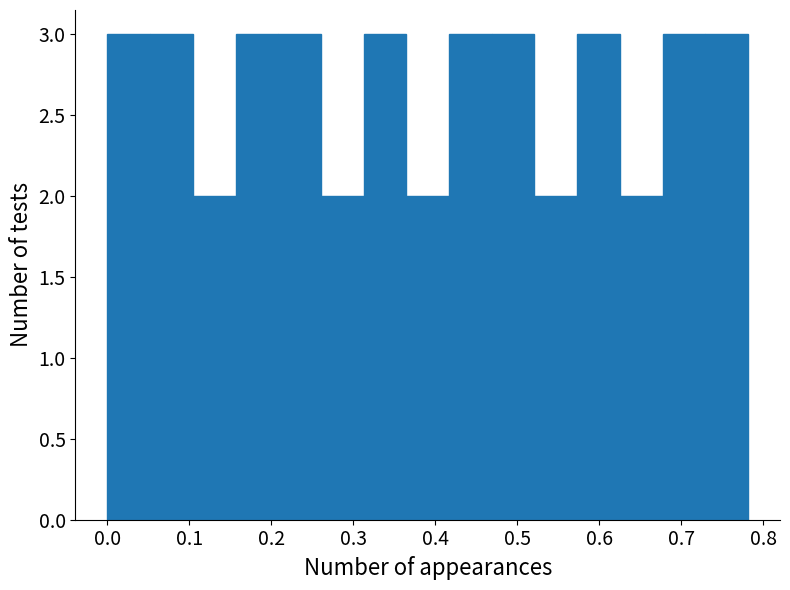

Reading left to right, transcribe this chart: for each bar, give the range it covers on the x-axis and its height. Neither the bar edges nor the heights are printed on the chart, so give them approximately, as read against the axes.

0.00 to 0.05: 3
0.05 to 0.10: 3
0.10 to 0.16: 2
0.16 to 0.21: 3
0.21 to 0.26: 3
0.26 to 0.31: 2
0.31 to 0.36: 3
0.36 to 0.42: 2
0.42 to 0.47: 3
0.47 to 0.52: 3
0.52 to 0.57: 2
0.57 to 0.63: 3
0.63 to 0.68: 2
0.68 to 0.73: 3
0.73 to 0.78: 3